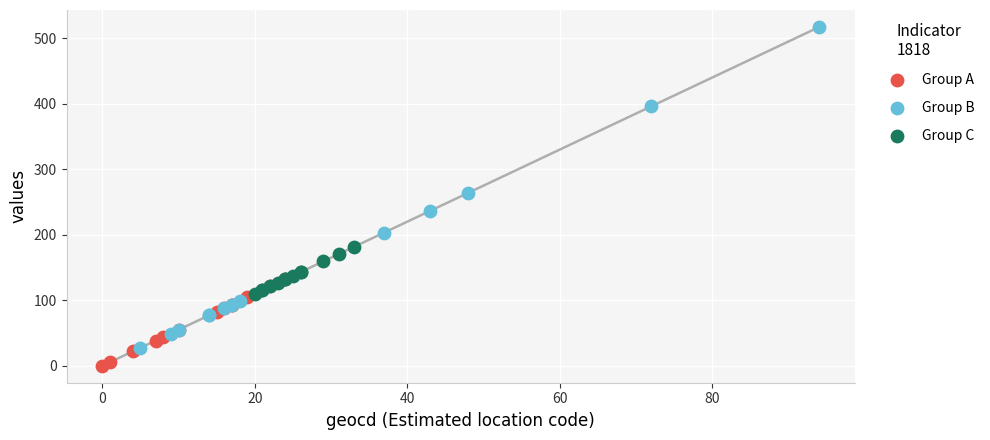

Which series contains the lowest Y value?

Group A